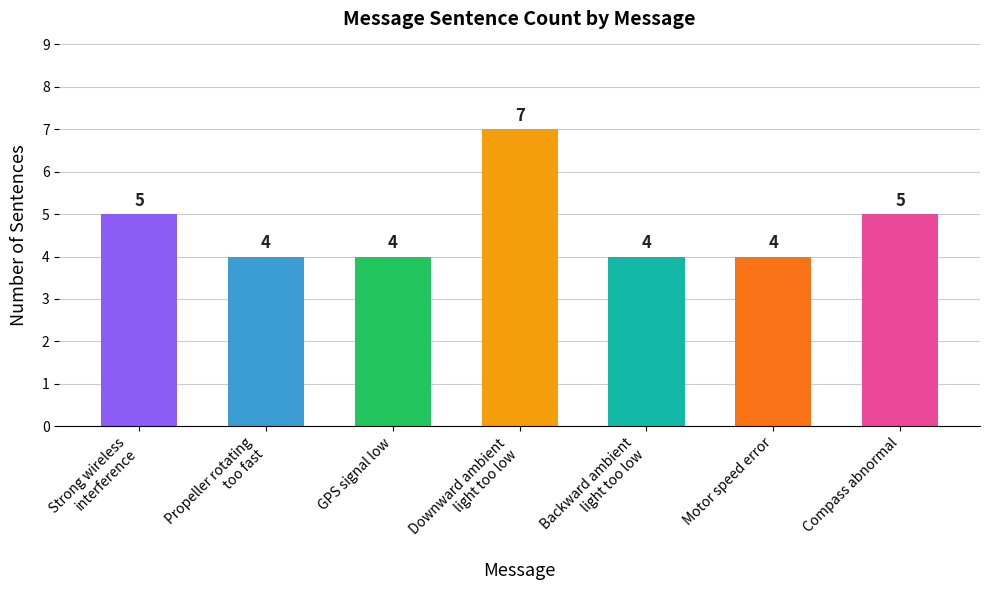

Reading left to right, transcribe all the data shown in this chart.

Strong wireless
interference=5	Propeller rotating
too fast=4	GPS signal low=4	Downward ambient
light too low=7	Backward ambient
light too low=4	Motor speed error=4	Compass abnormal=5